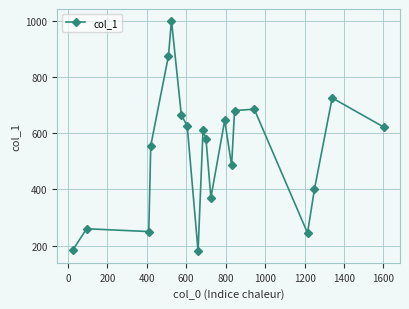

What is the value of the 6th point from the left?

1000